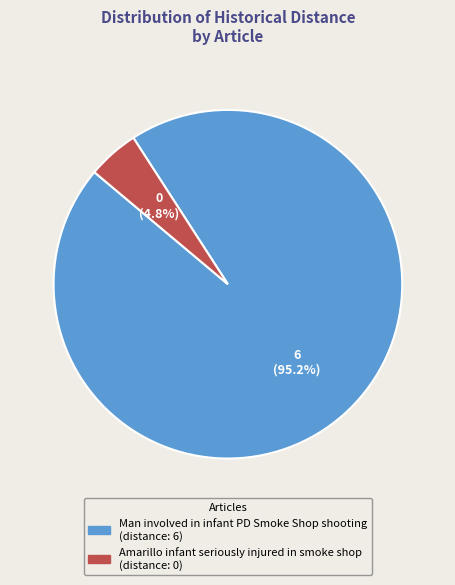

What is the majority slice?

Man involved in infant PD Smoke Shop shooting